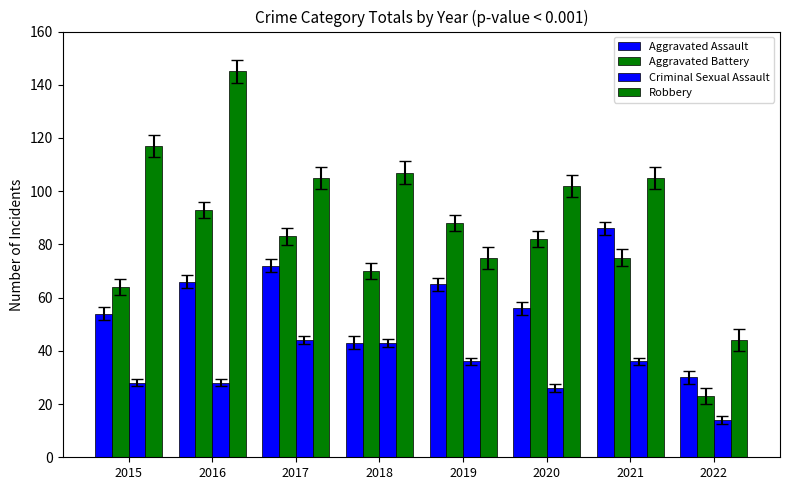

At how many categories does at least one series exceed 49?

7